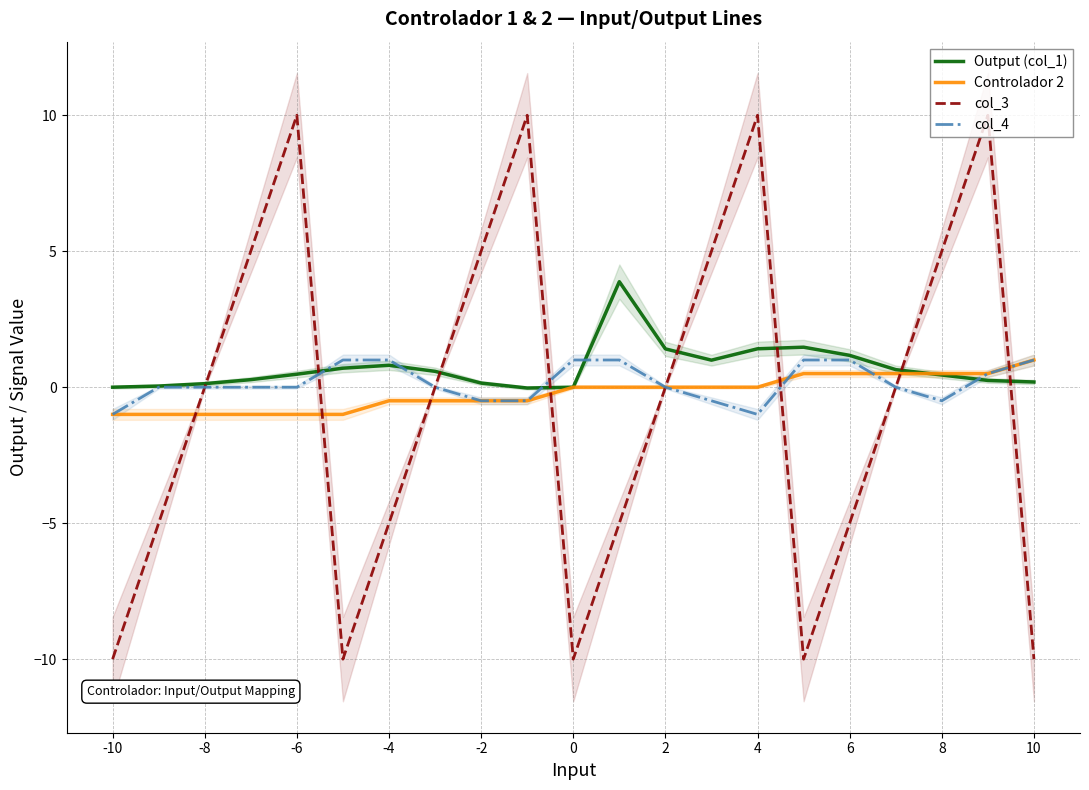

The value of col_4 at 8 is -0.5. True or false?

True